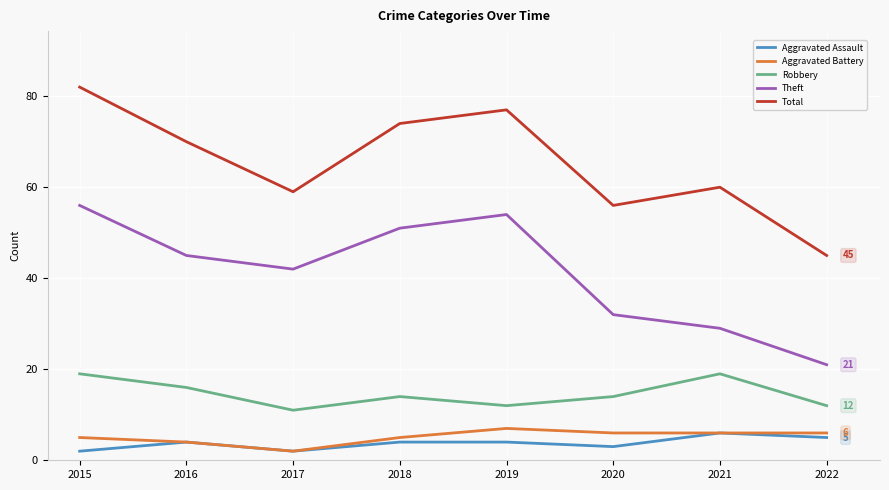

What is the difference between the maximum and minimum values in the Robbery series?

8